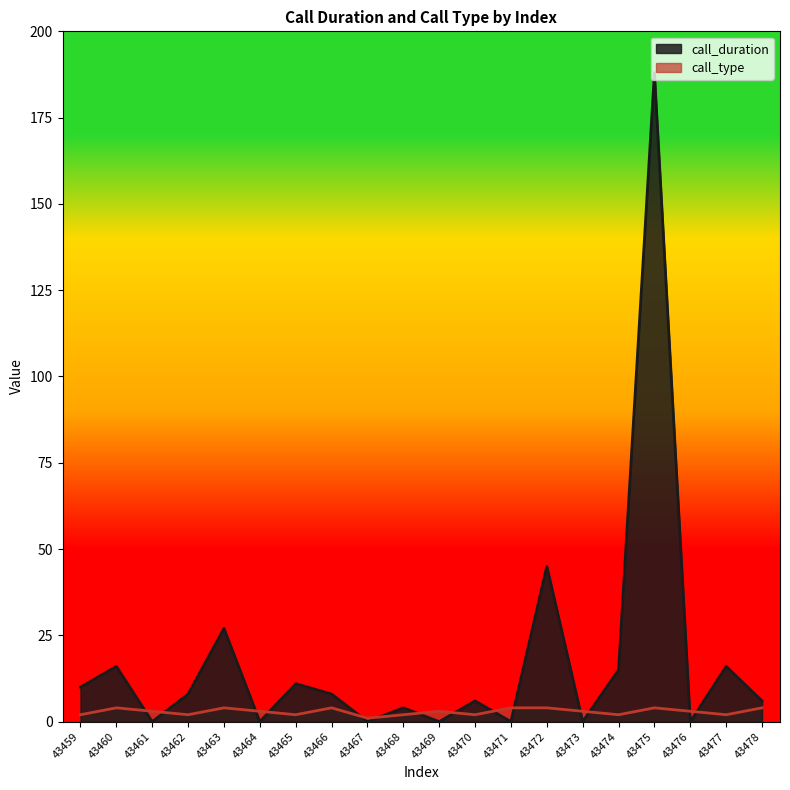

Is the value of call_duration at 43459 greater than the value of call_type at 43466?

Yes